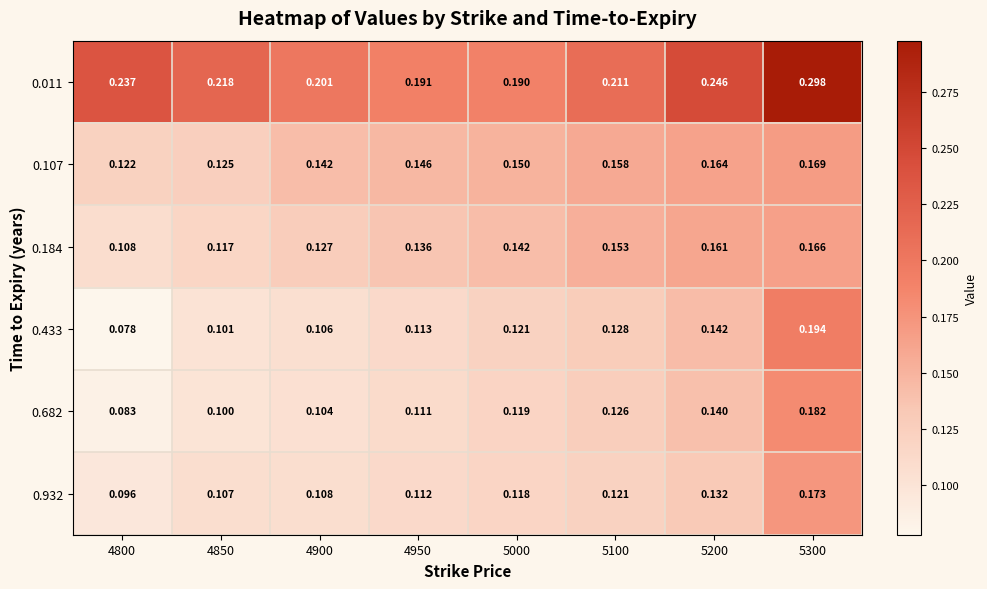

Between 4850 and 5200, which series saw the biggest shift?

0.184